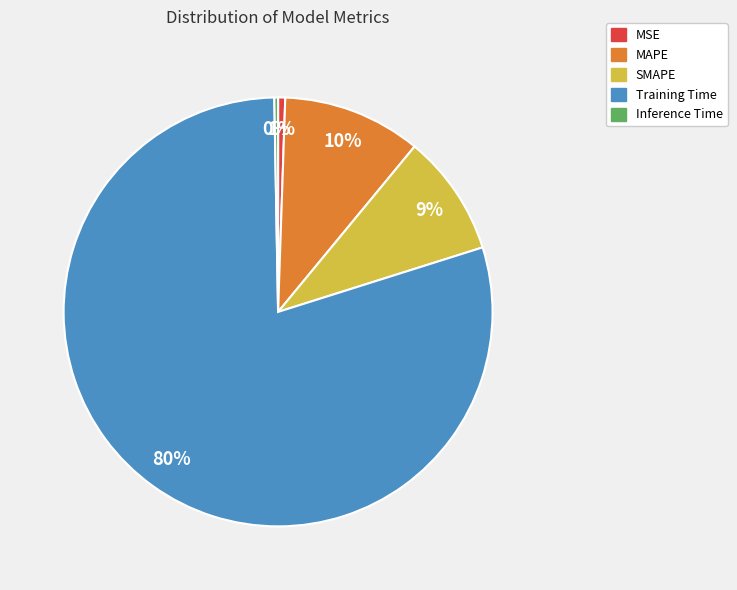

Count the number of slices in the pie.

5